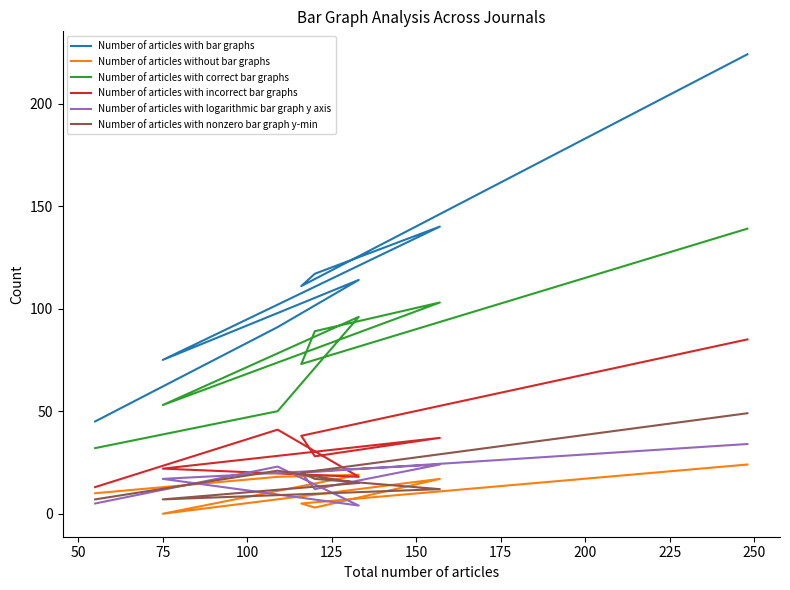

True or false: Number of articles with nonzero bar graph y-min and Number of articles with correct bar graphs cross at least once.

False